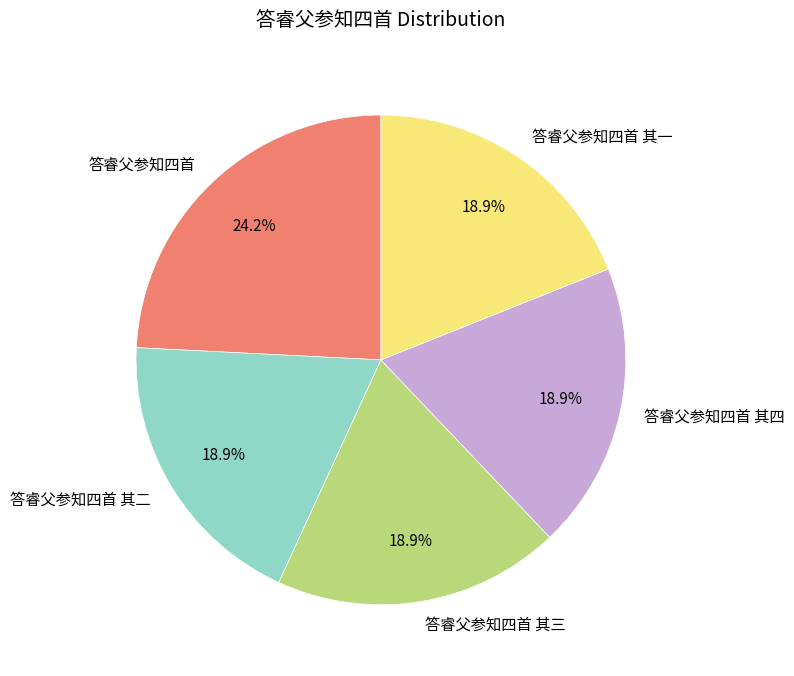

Is there any slice that represents more than half of the pie?

No